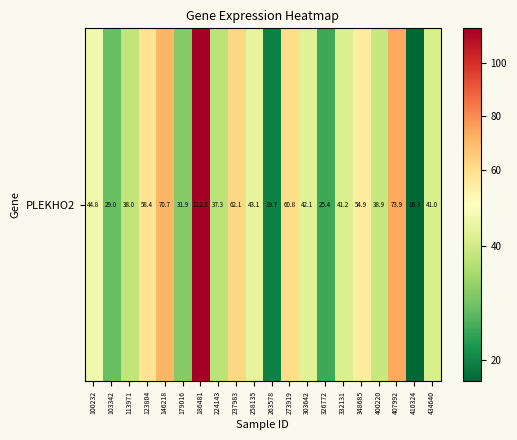

How many values exceed 42?

10